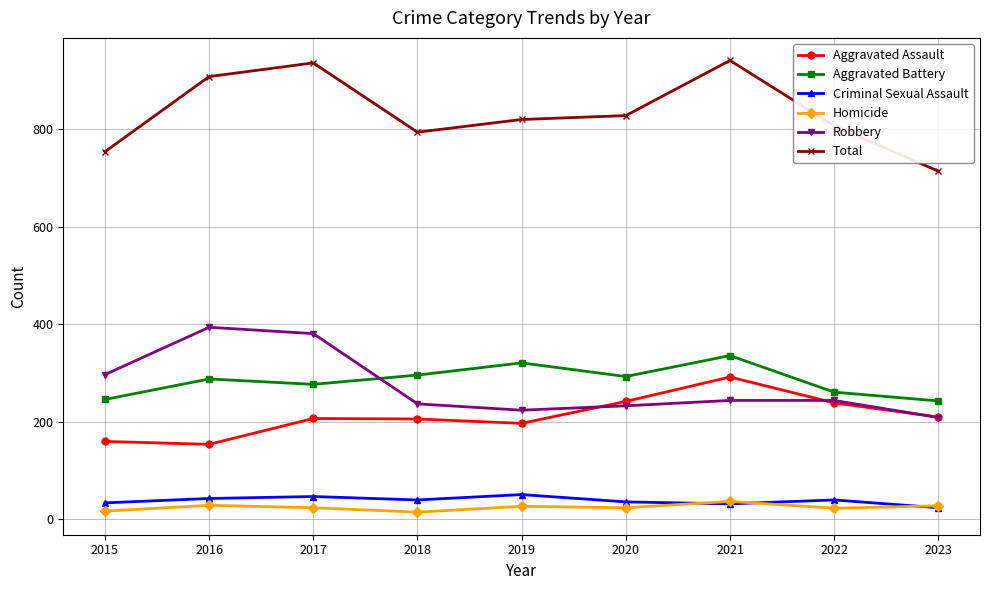

What is the value of the Total point at the 1st from the left?

754